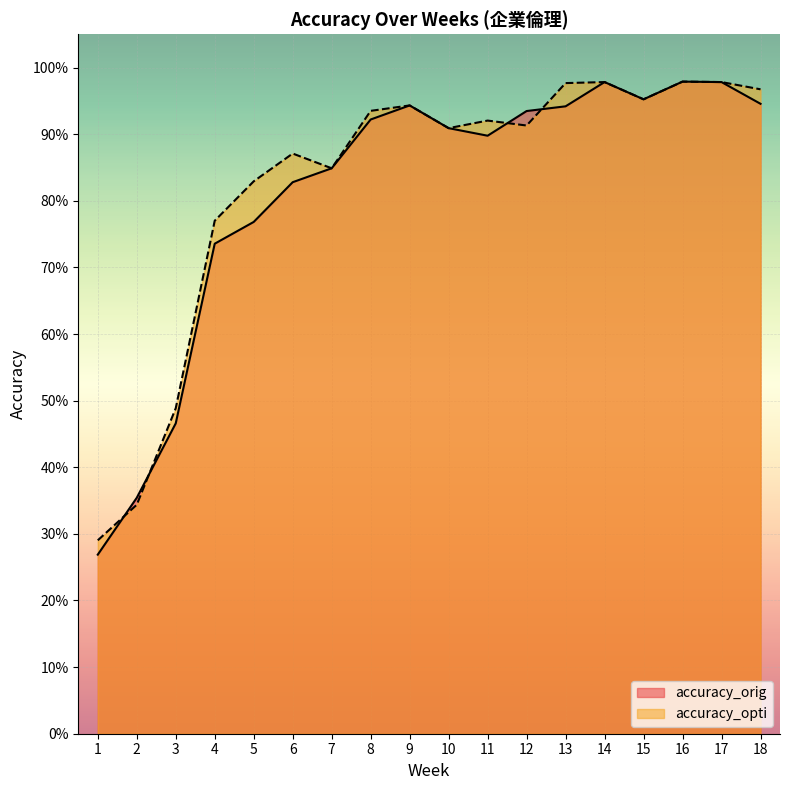

At 4, list the series in order from smallest to largest.

accuracy_orig, accuracy_opti